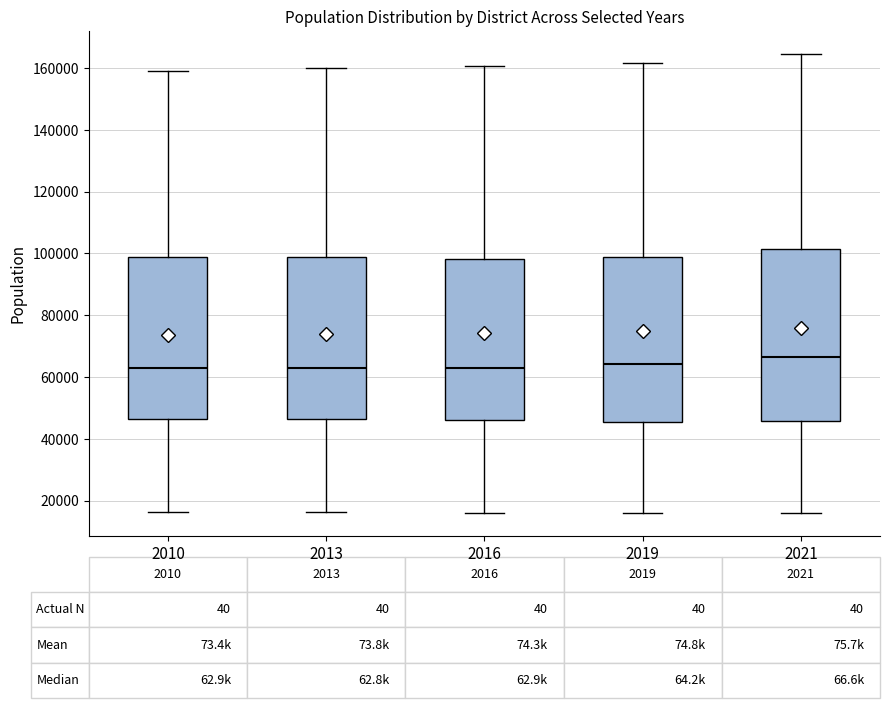

Which box has the highest median line?

2021